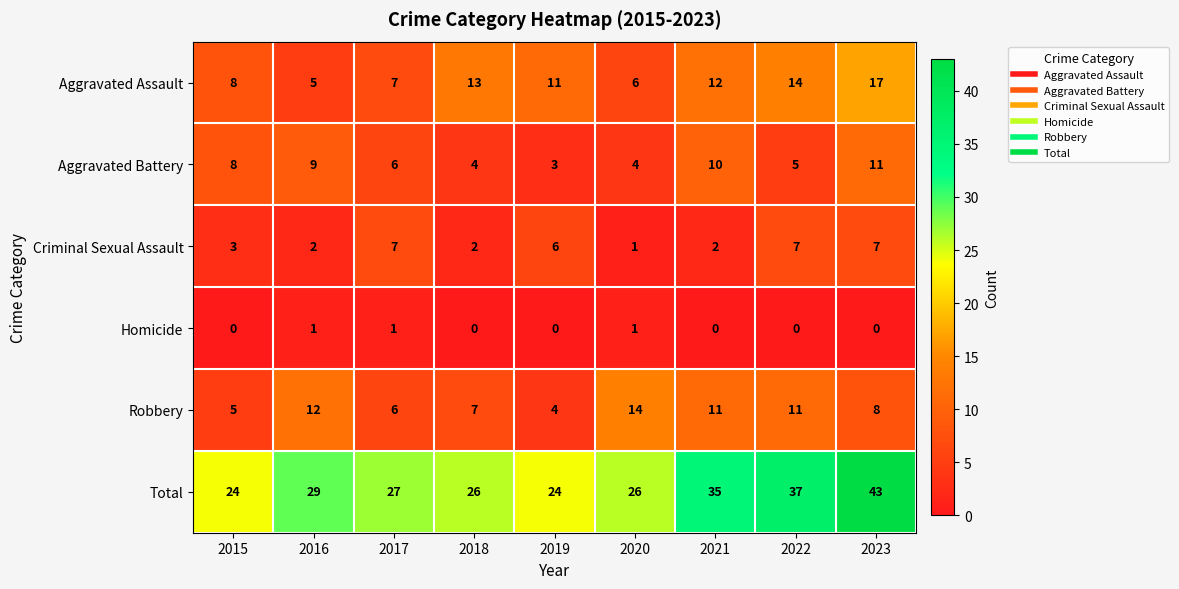

Count the number of categories in the chart.

9